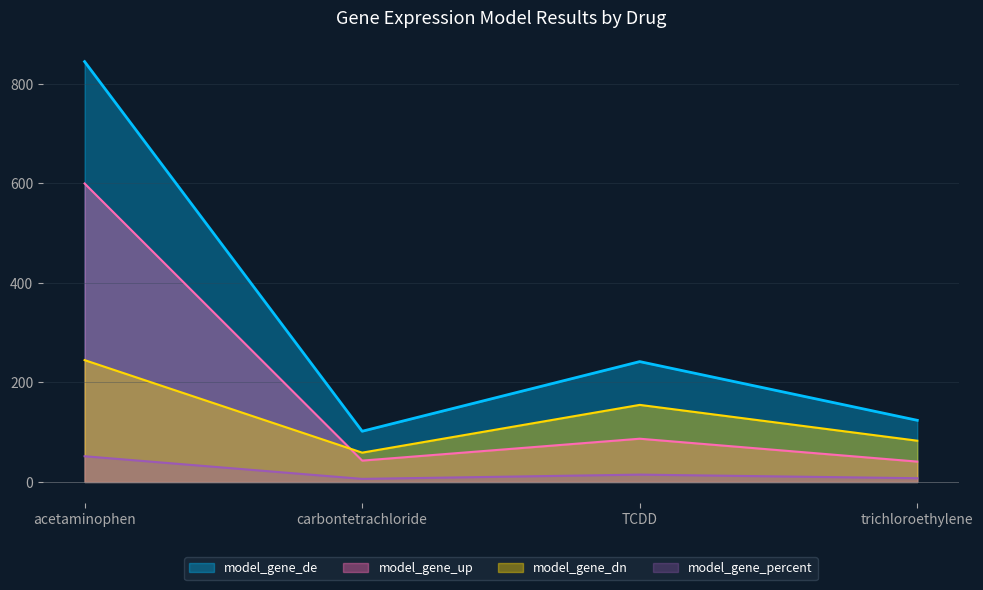

Between TCDD and acetaminophen, which is larger?

acetaminophen